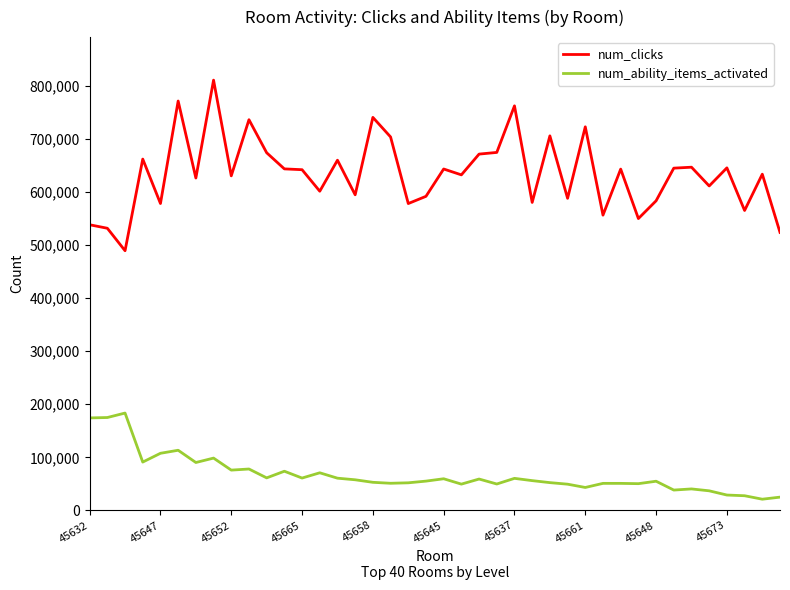

What is the highest value of the num_ability_items_activated series?

183431